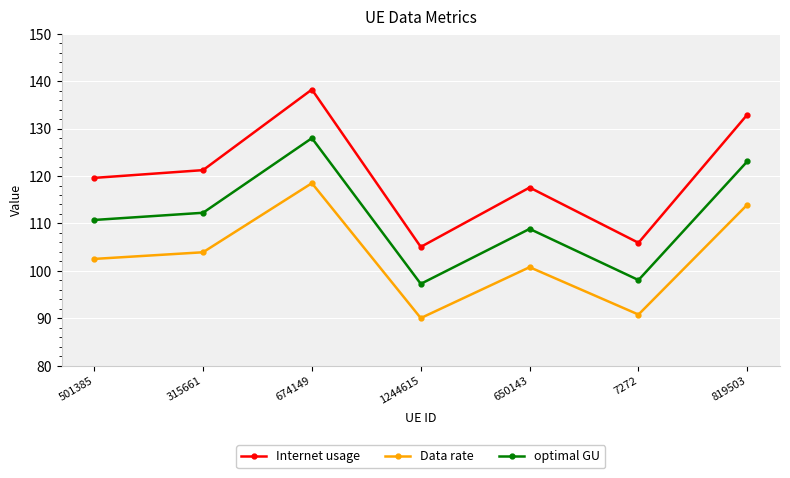

What is the difference between the maximum and minimum values in the Internet usage series?

33.2